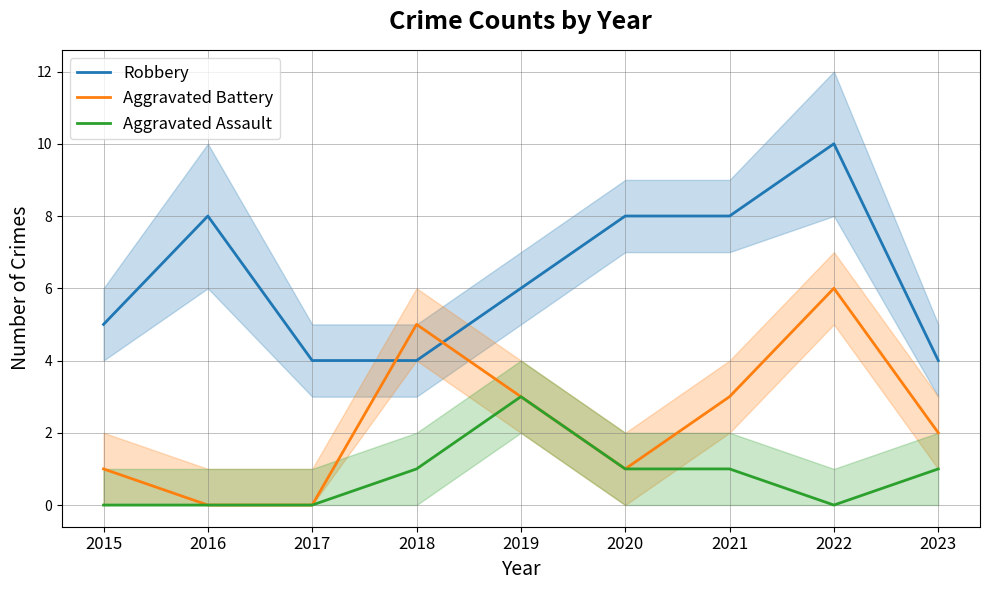

At how many categories does at least one series exceed 0?

9